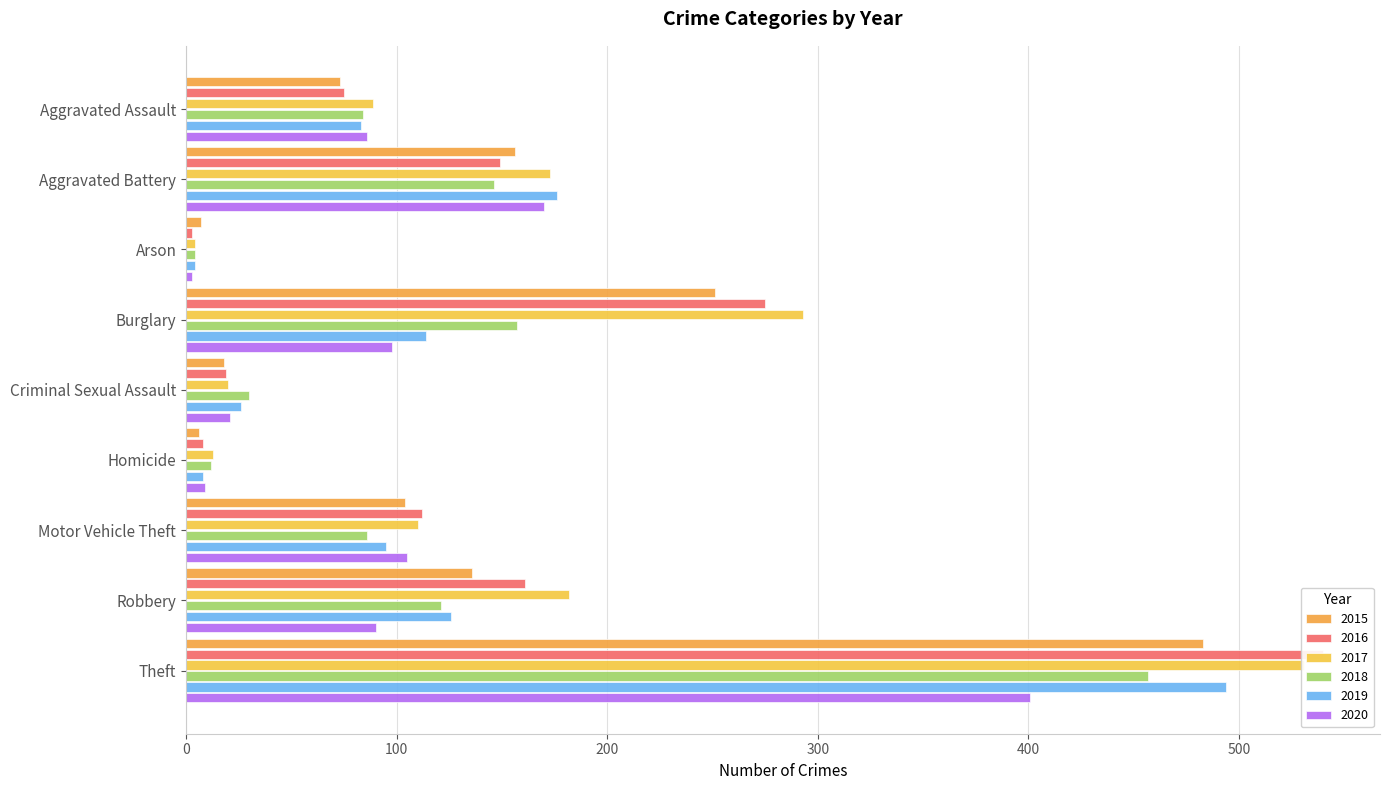

Reading right to left, list all the values displayed in this chart.

2015: 483	136	104	6	18	251	7	156	73
2016: 540	161	112	8	19	275	3	149	75
2017: 531	182	110	13	20	293	4	173	89
2018: 457	121	86	12	30	157	4	146	84
2019: 494	126	95	8	26	114	4	176	83
2020: 401	90	105	9	21	98	3	170	86